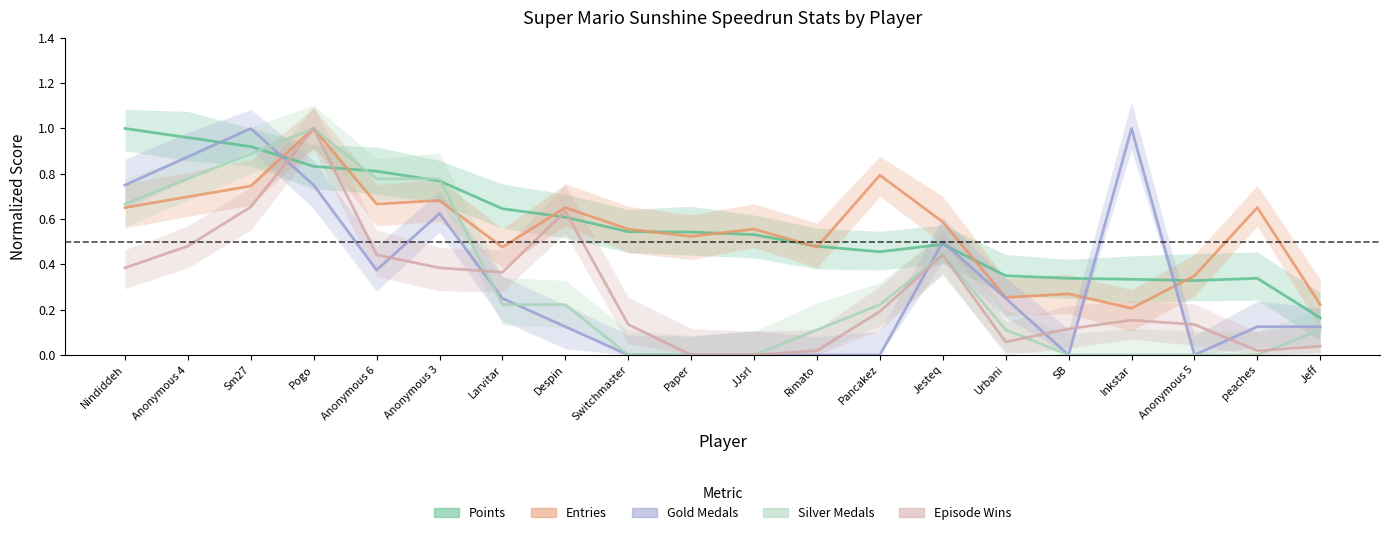

What are all the series names shown in the legend?

Points, Entries, Gold Medals, Silver Medals, Episode Wins